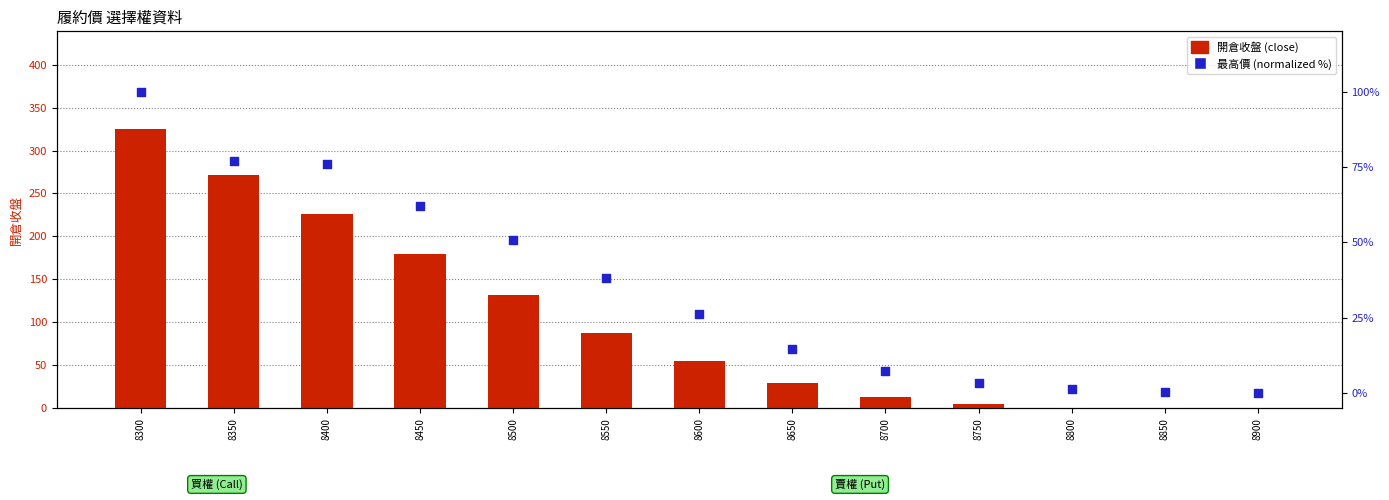

Which series has the largest total across all categories?

開倉收盤 (close)